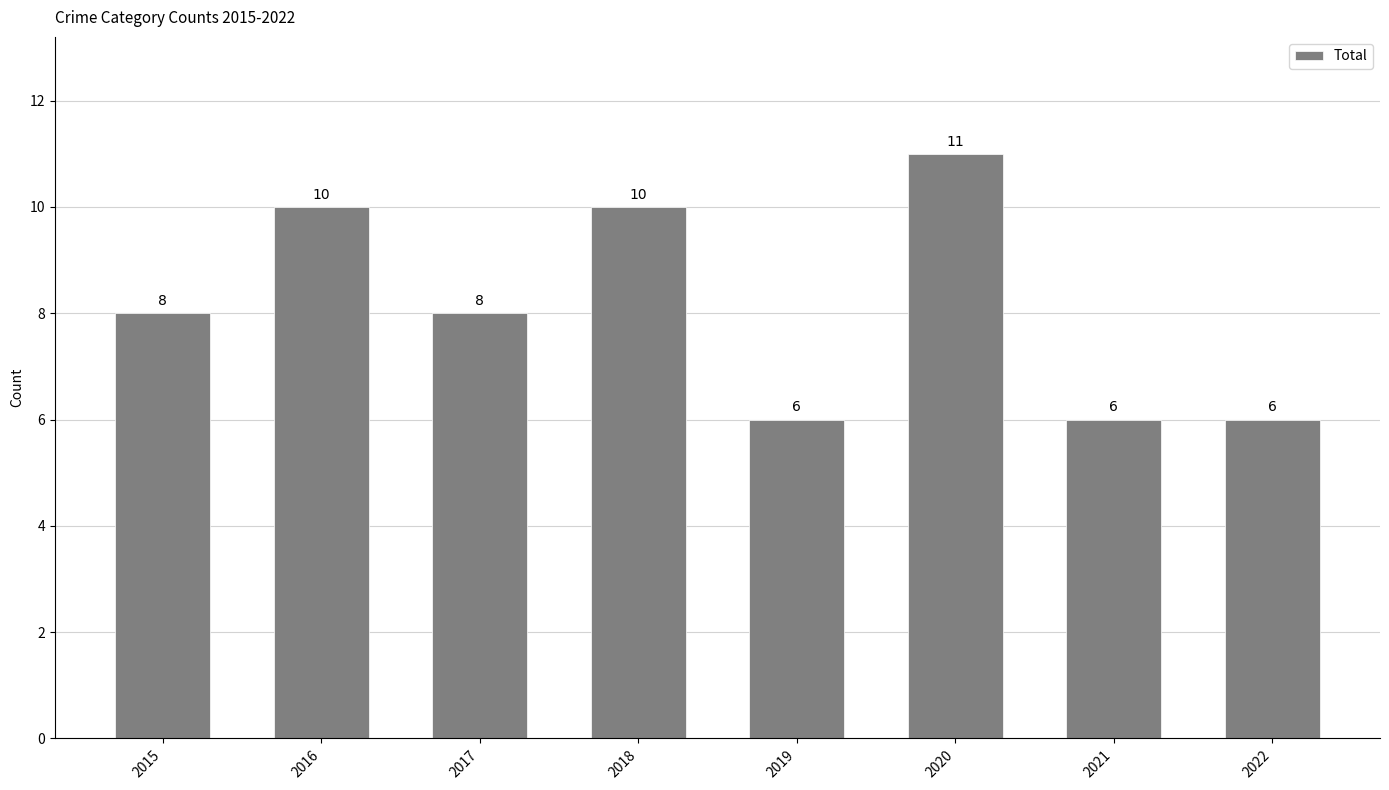

What is the maximum value shown in the chart?

11